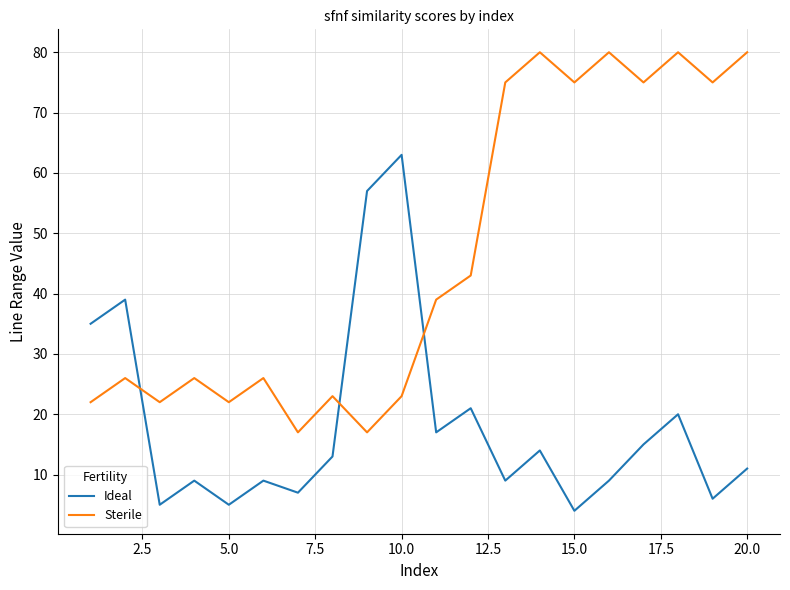

True or false: Ideal and Sterile cross at least once.

True